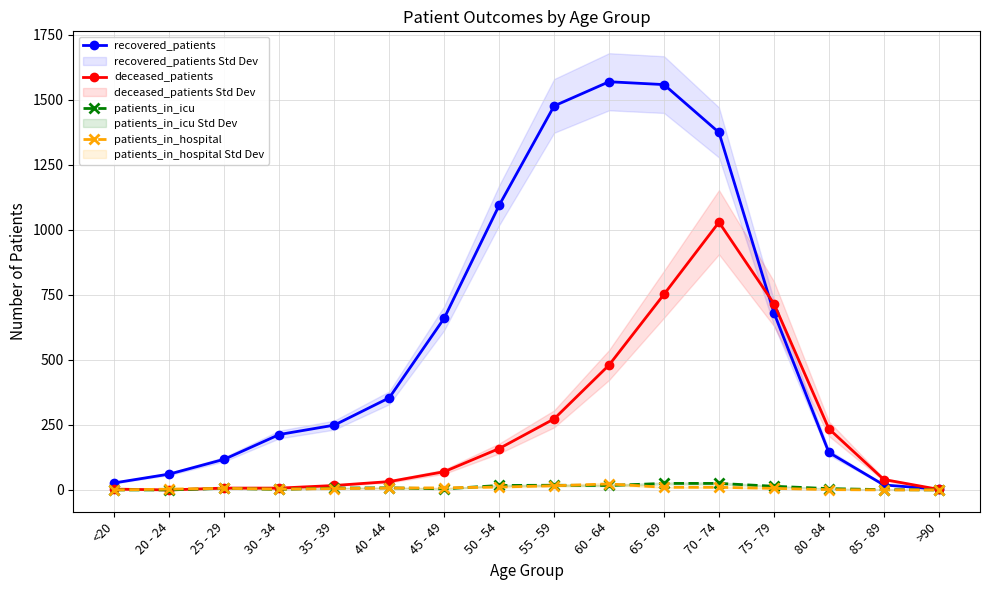

Reading right to left, list all the values displayed in this chart.

recovered_patients: 3	19	144	681	1374	1558	1569	1476	1094	660	354	249	213	118	61	27
deceased_patients: 2	40	235	716	1029	752	480	273	159	70	32	17	7	7	0	3
patients_in_icu: 0	1	5	14	25	25	17	18	17	4	8	7	2	6	0	0
patients_in_hospital: 0	0	1	6	10	10	23	16	11	8	7	5	3	6	3	0